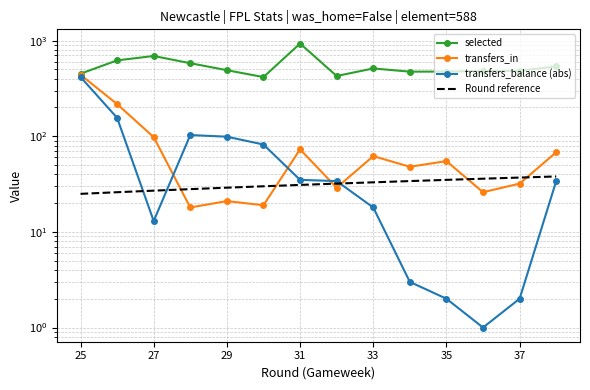

Is the value of Round reference at 11 greater than the value of transfers_in at 29?

No